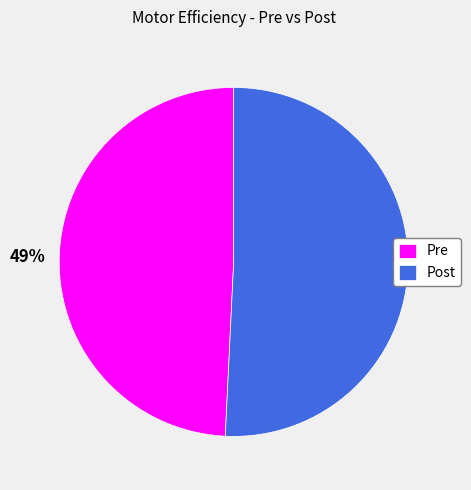

Do Pre and Post together represent more than half of the pie?

Yes